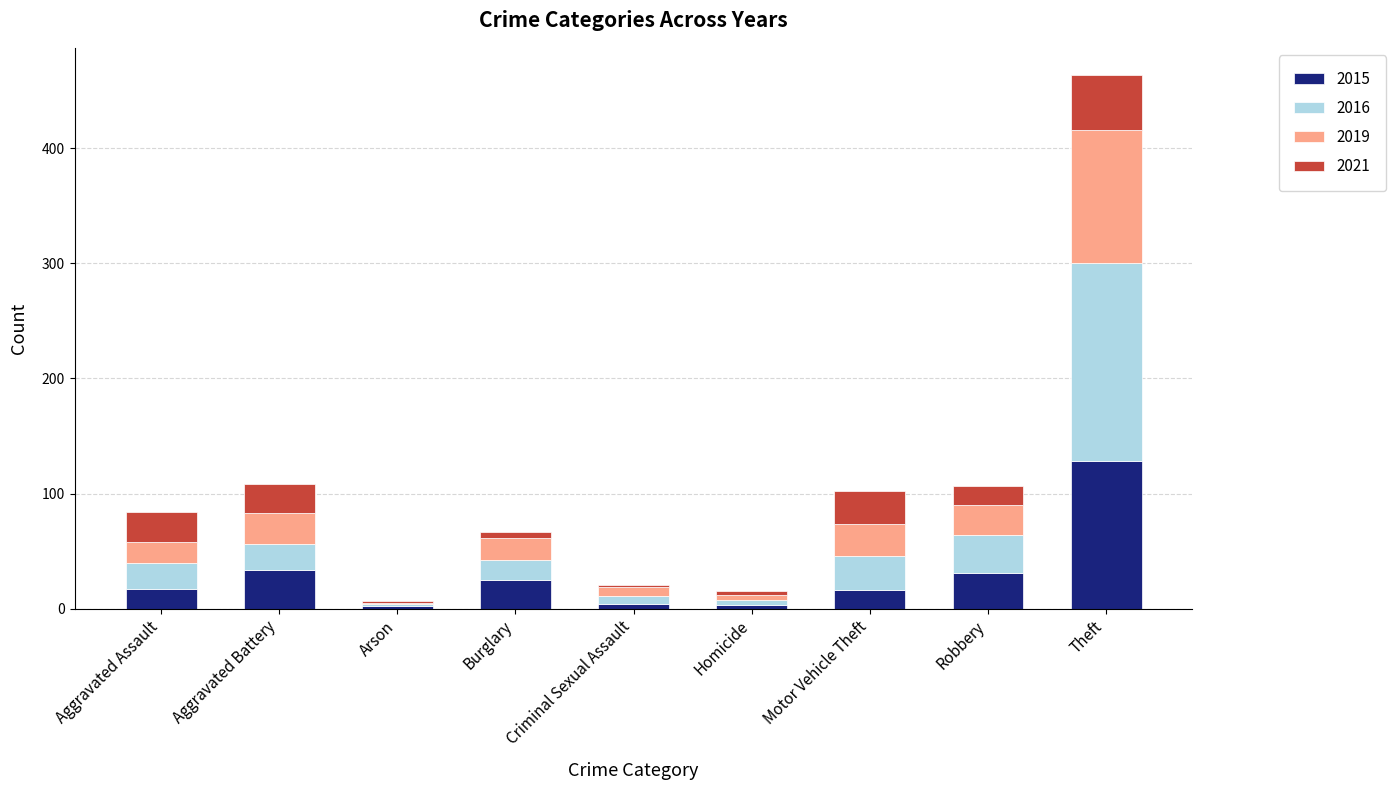

What value does the 2015 series have at Aggravated Battery?

34